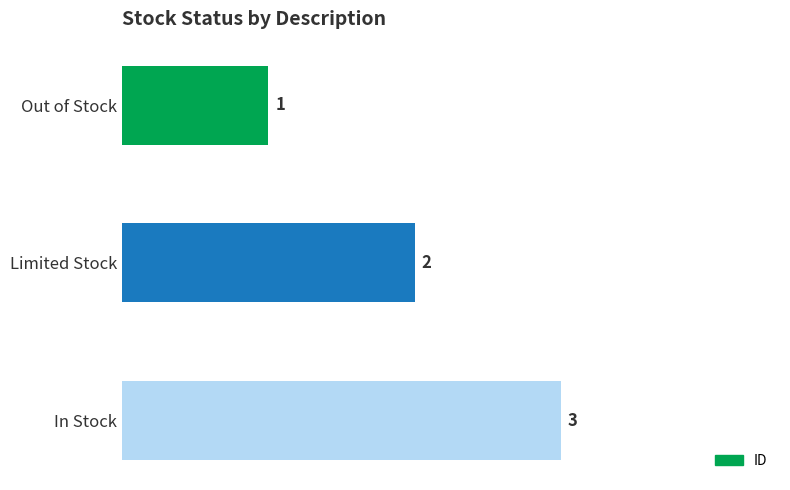

How many series are shown in this chart?

1